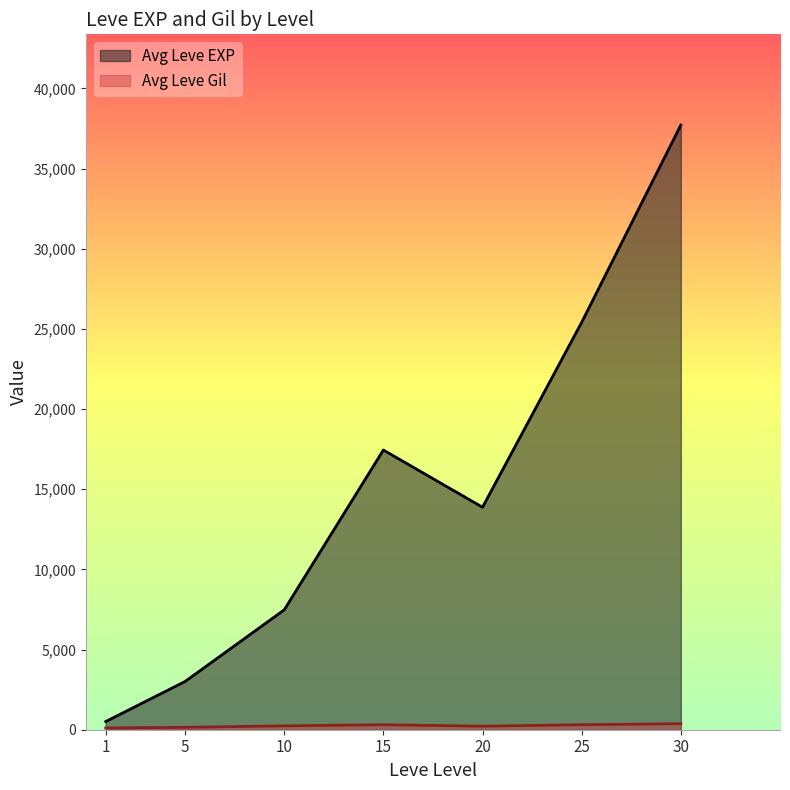

Does the chart display data point markers on the line(s)?

No